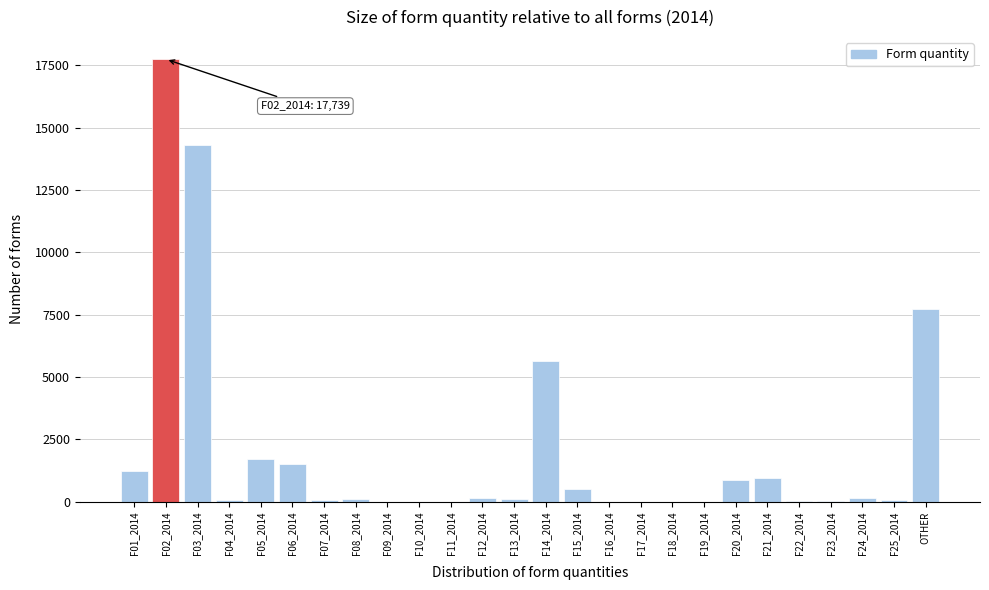

The chart shows a value of 17739 at F02_2014. True or false?

True